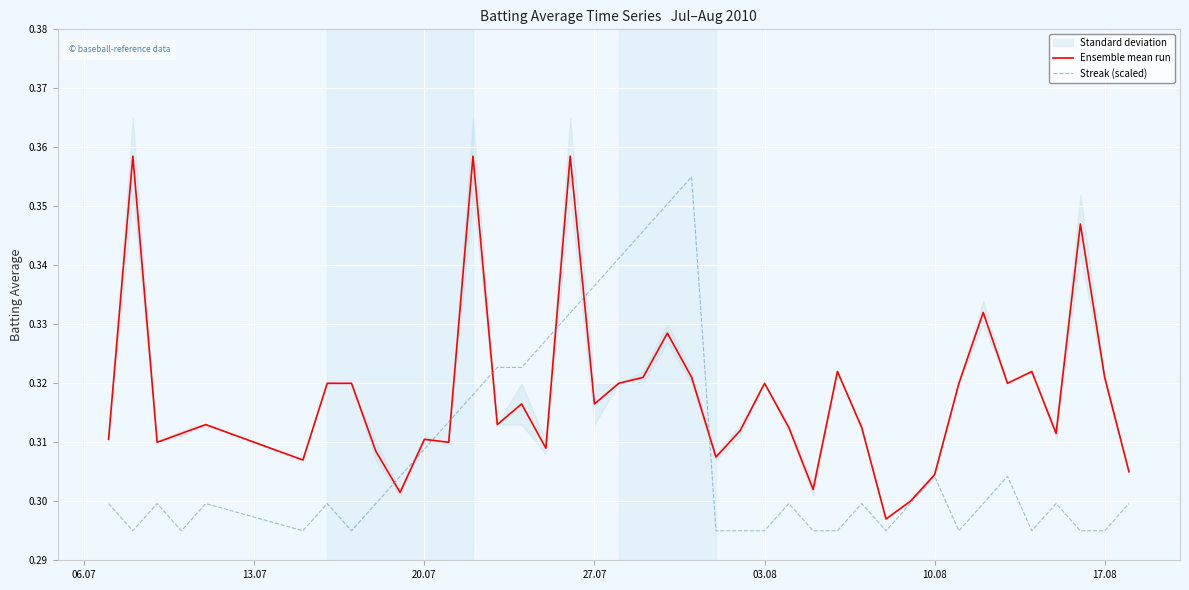

Is it true that Ensemble mean run equals 0.5 at 03.08?

False